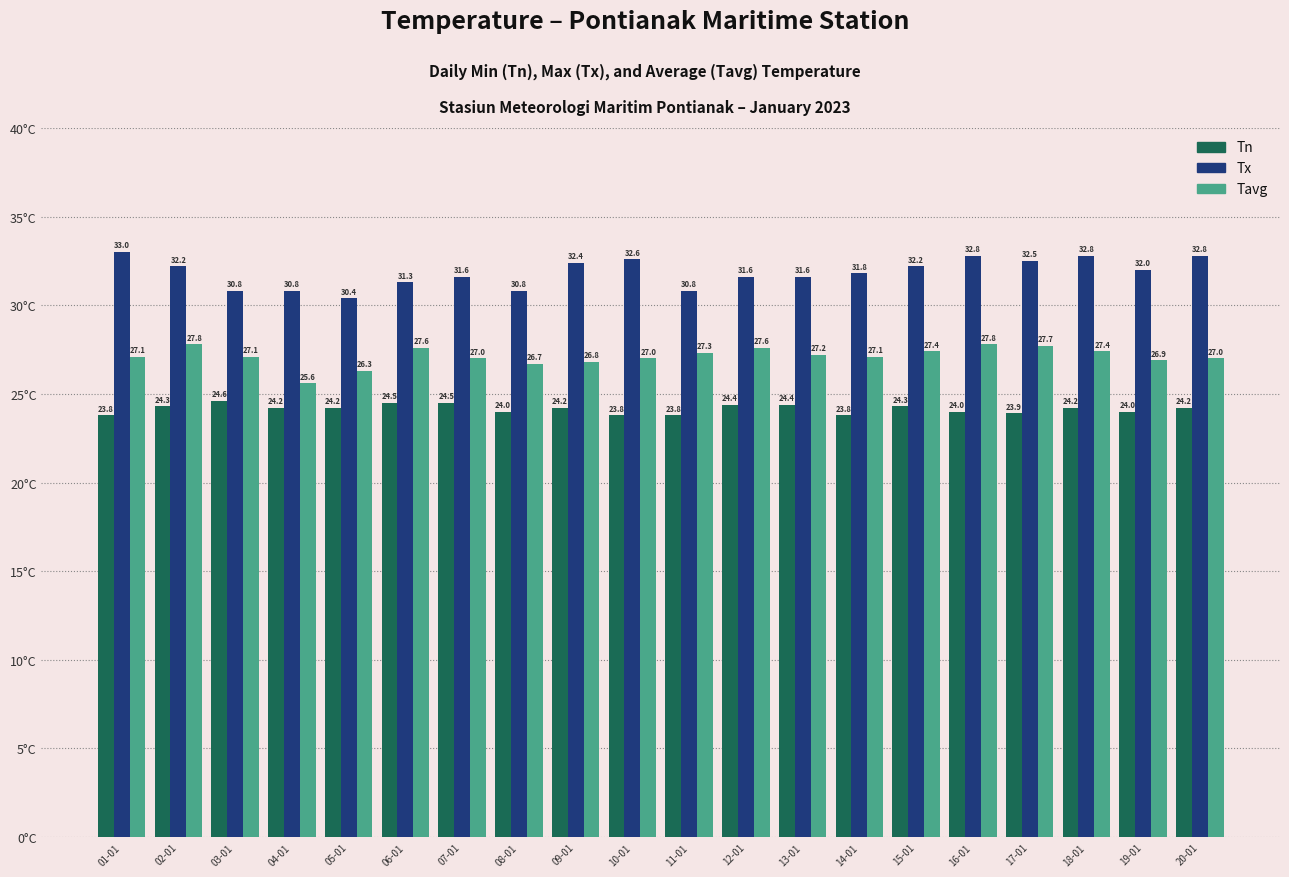

Does the chart contain stacked bars?

No